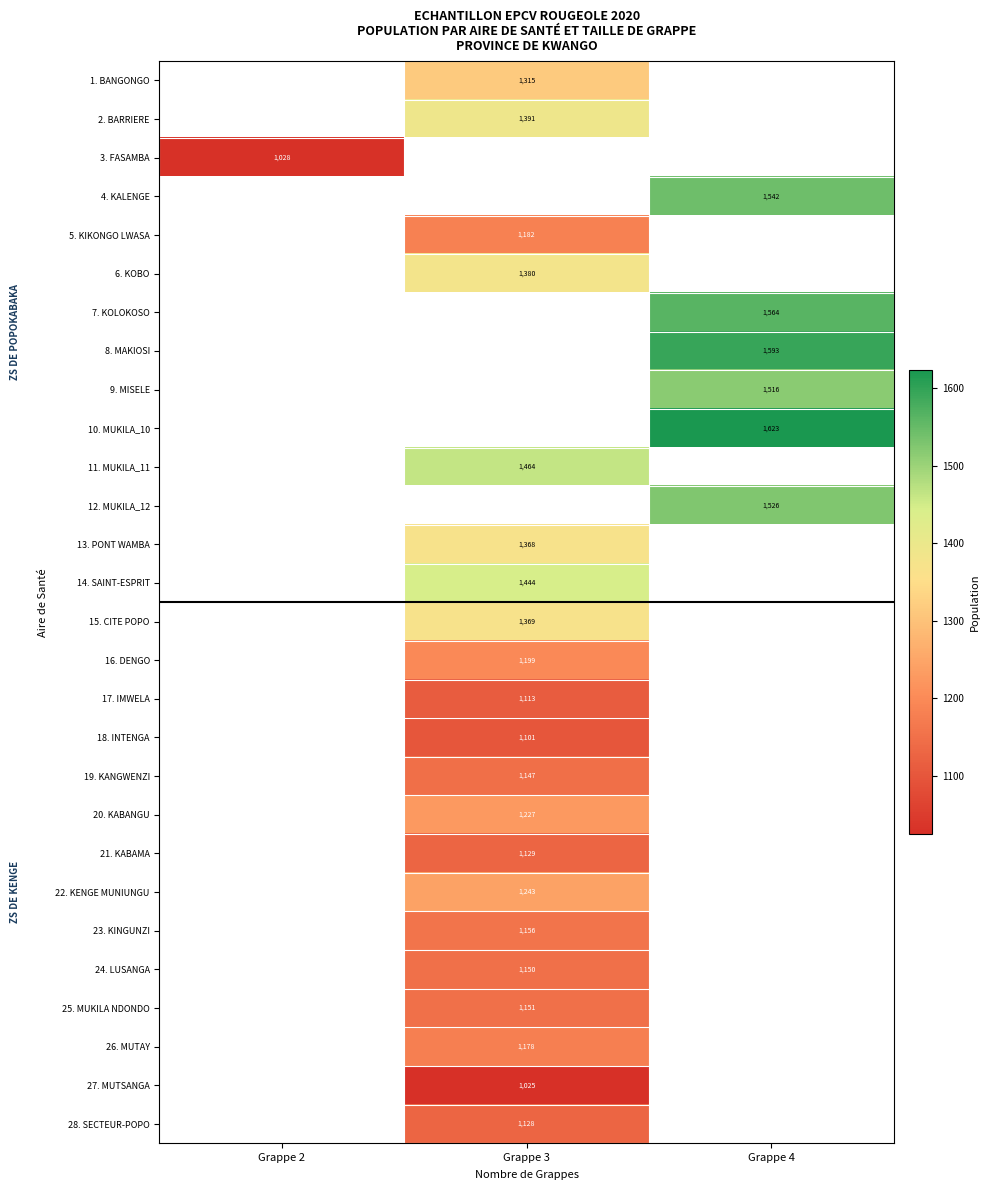

Is it true that 11. MUKILA_11 equals 2227 at Grappe 3?

False